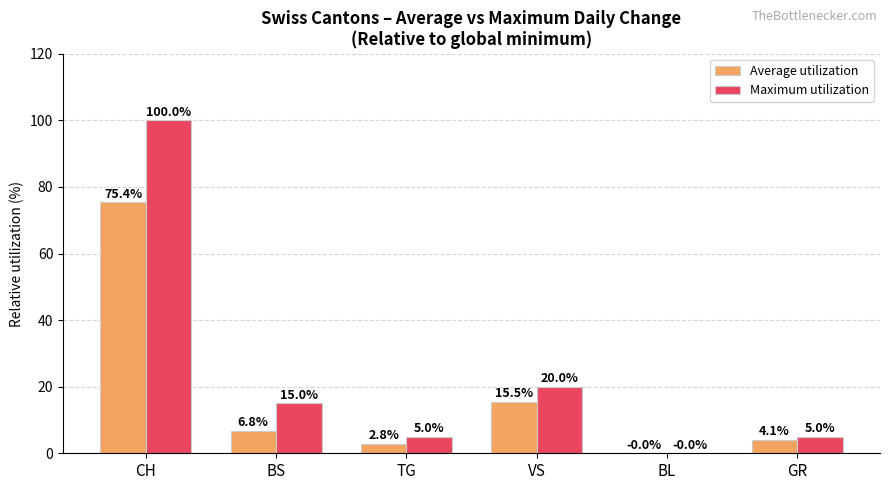

What is the sum of all Average utilization values?

104.6